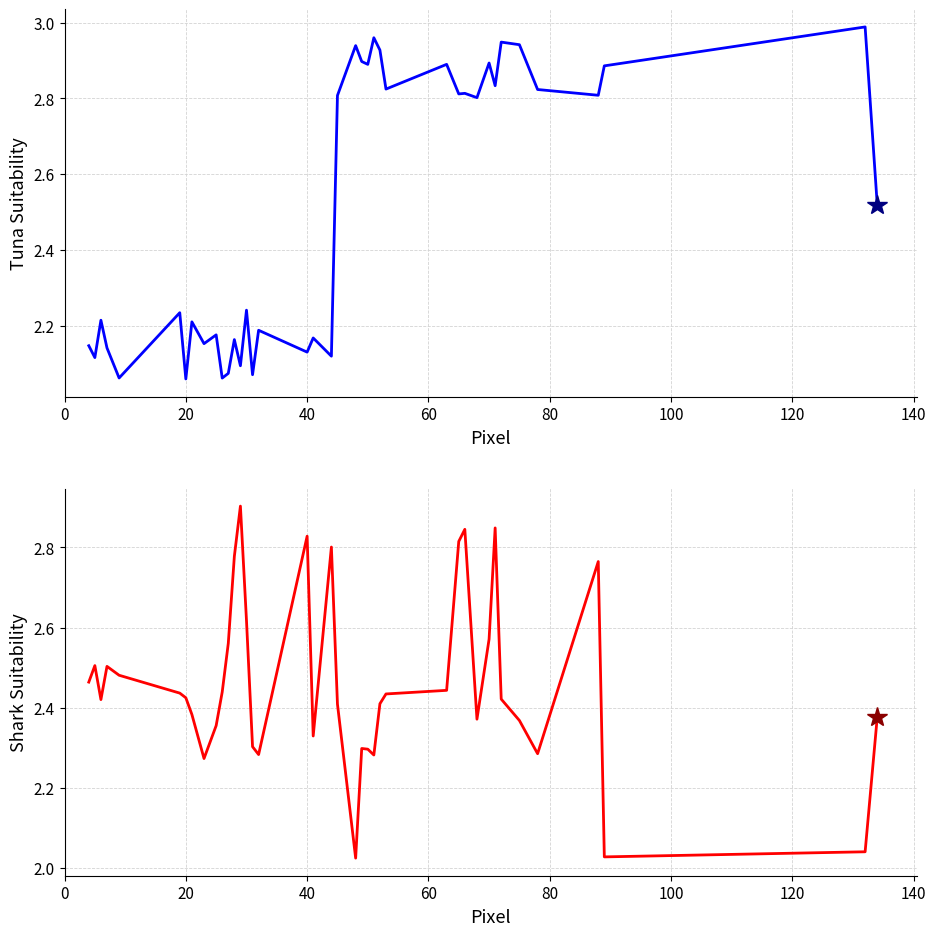

Is the value of Shark Suitability at 30 greater than the value of Tuna Suitability at 22?

No